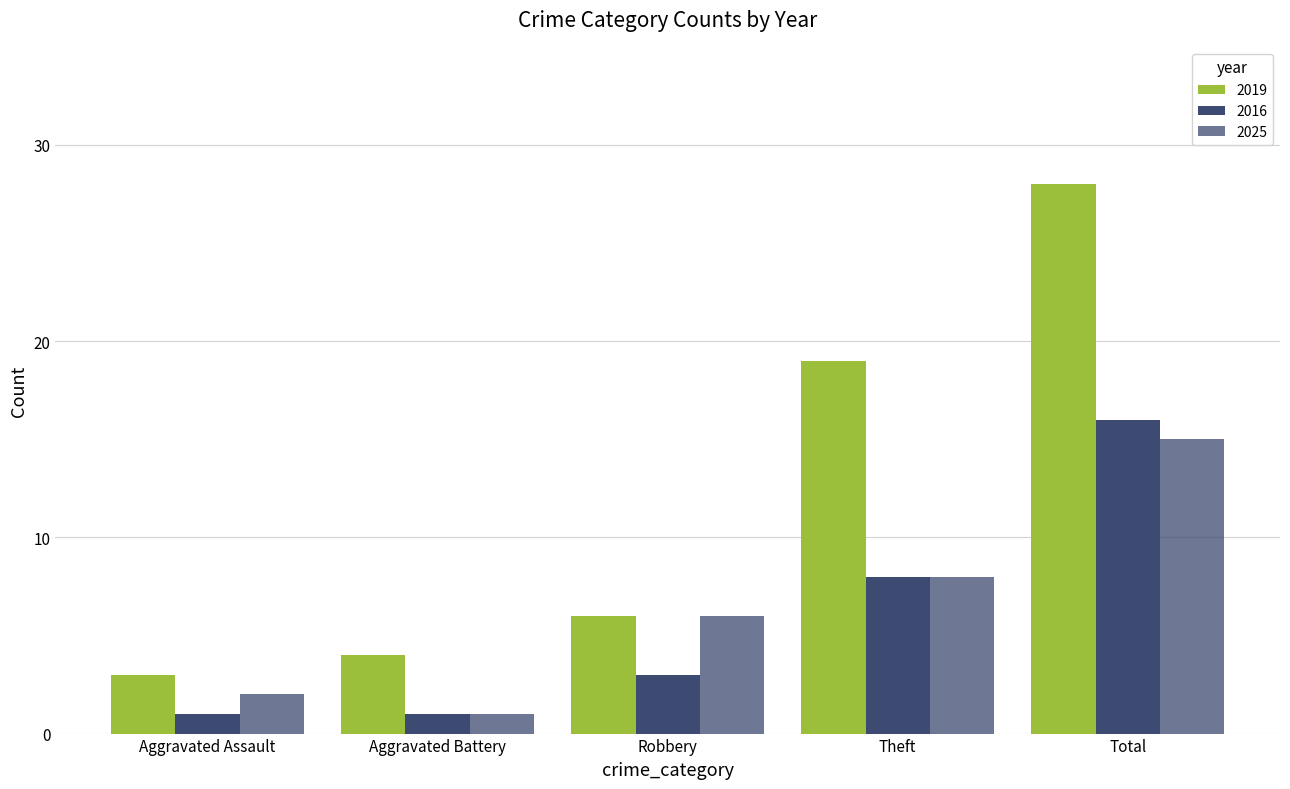

How many values in the 2025 series are below 6?

2